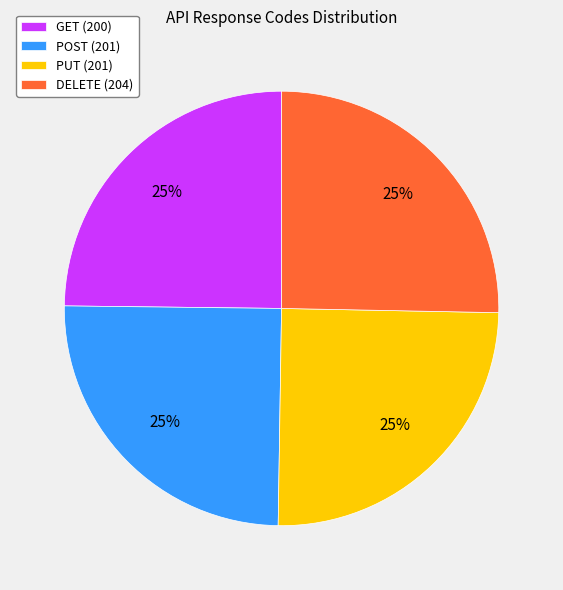

Count the number of slices in the pie.

4